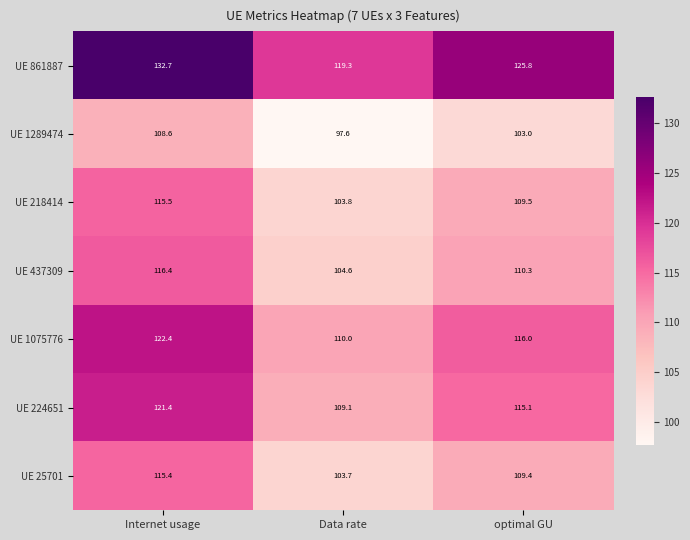

What is the sum of the UE 224651 values at optimal GU and Internet usage?

236.5